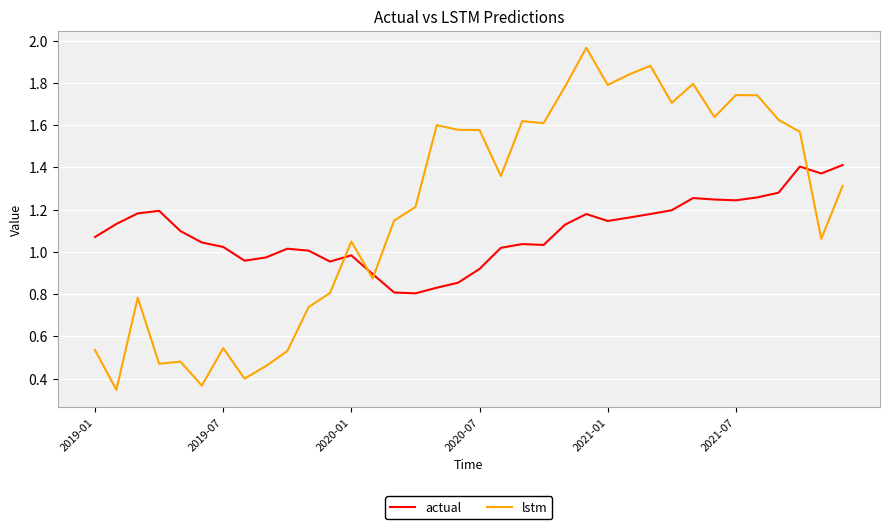

Which series has the largest range (max minus min)?

lstm